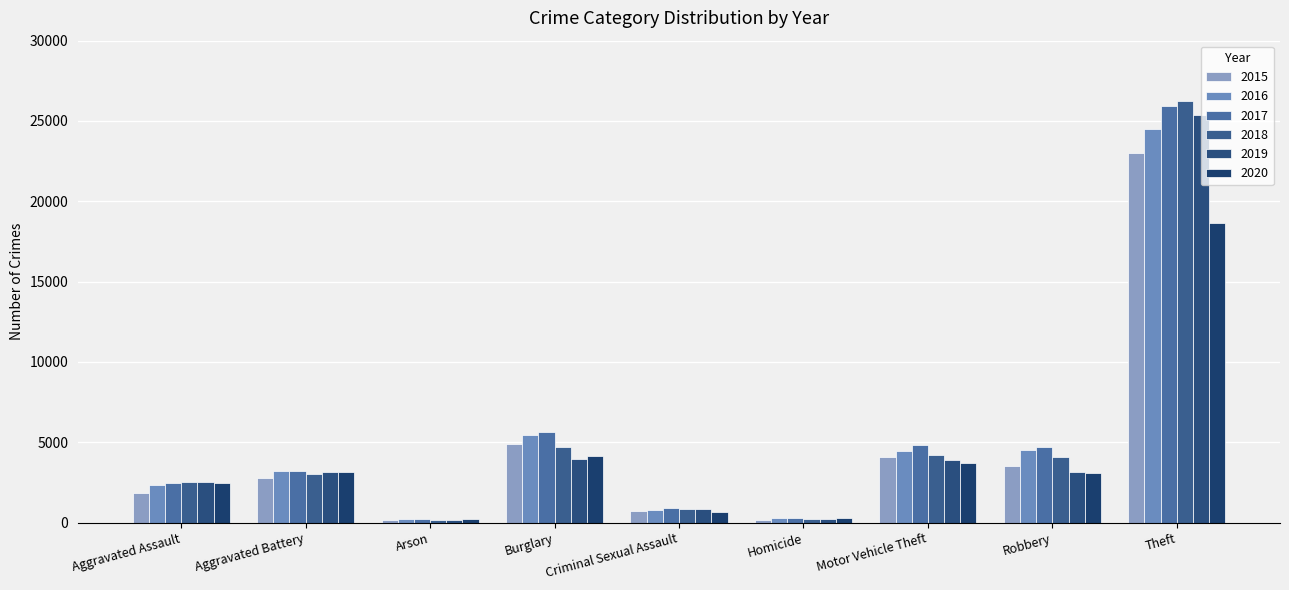

What are all the series names shown in the legend?

2015, 2016, 2017, 2018, 2019, 2020